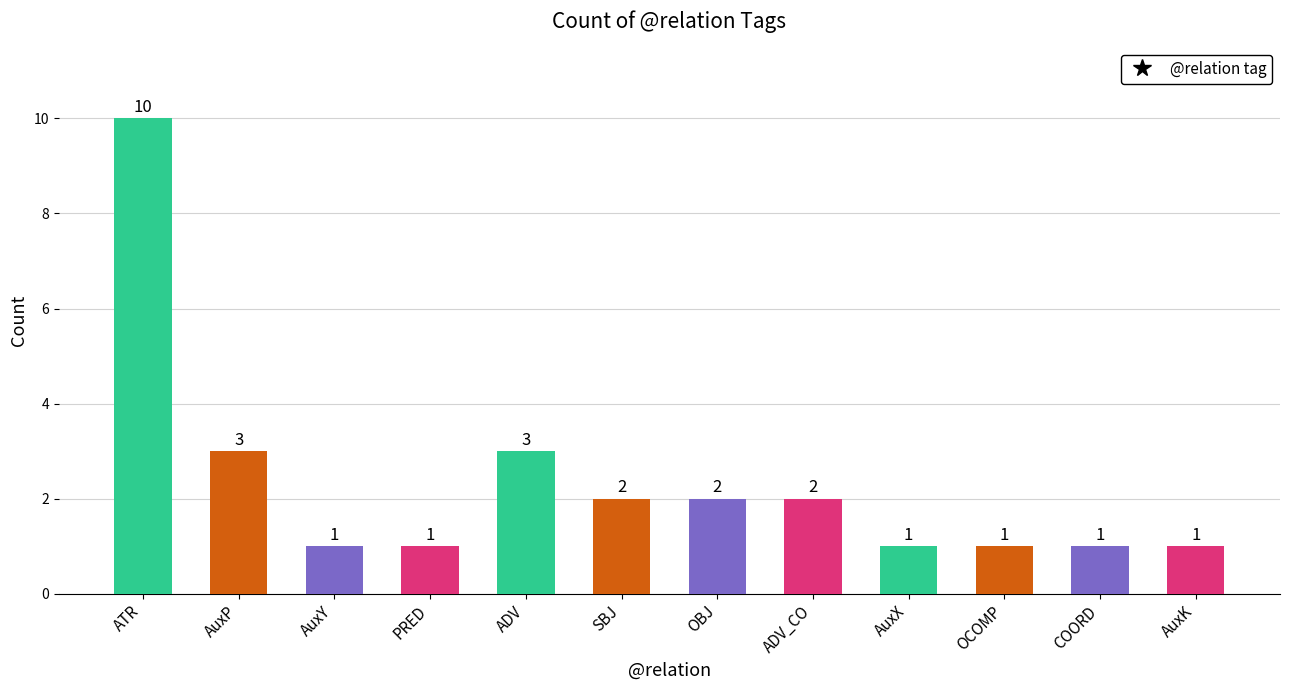

What is the greatest value displayed?

10